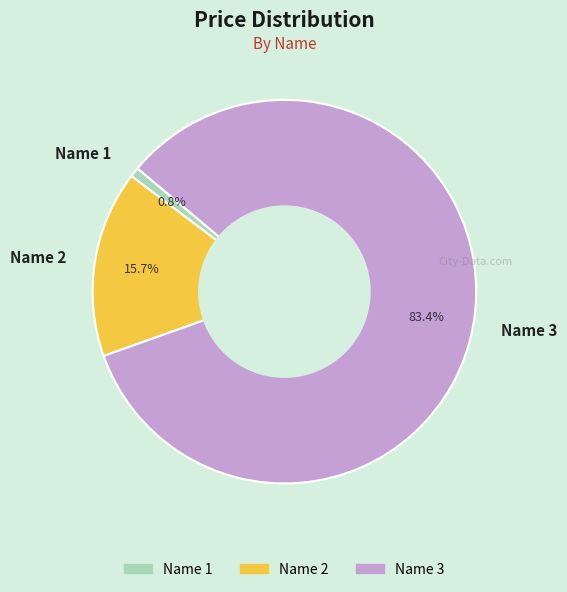

True or false: Name 1 accounts for 11% of the total.

False